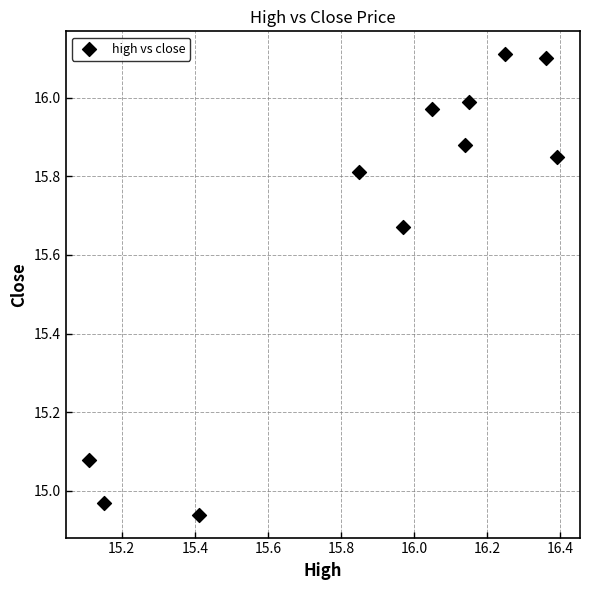

What is the range of X values (max minus min)?

1.3